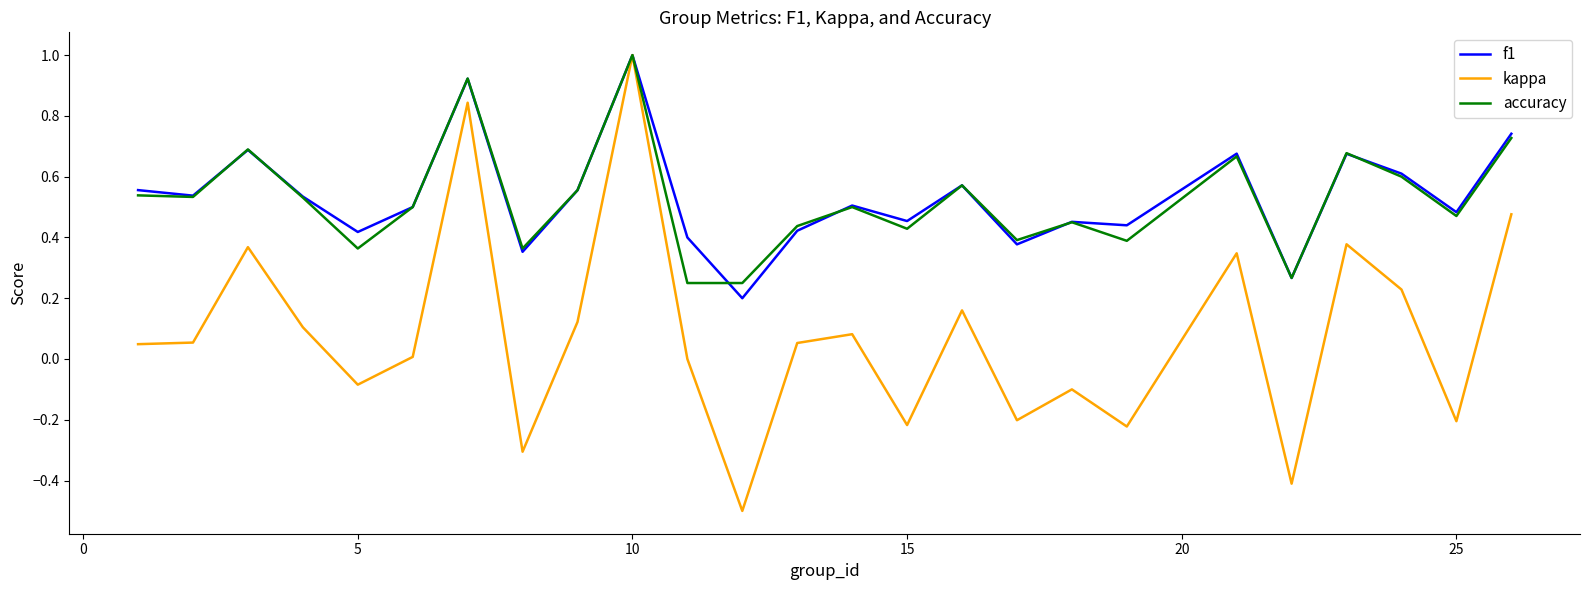

What is the minimum value shown in the chart?

-0.5